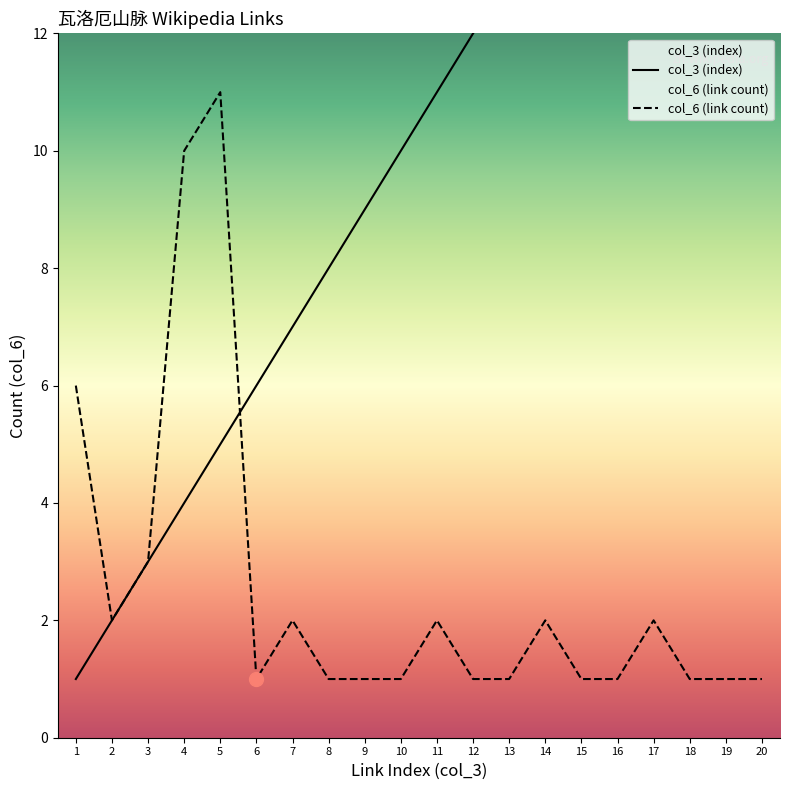

Reading left to right, list all the values displayed in this chart.

col_3 (index): 1=1	2=2	3=3	4=4	5=5	6=6	7=7	8=8	9=9	10=10	11=11	12=12	13=13	14=14	15=15	16=16	17=17	18=18	19=19	20=20
col_6 (link count): 1=6	2=2	3=3	4=10	5=11	6=1	7=2	8=1	9=1	10=1	11=2	12=1	13=1	14=2	15=1	16=1	17=2	18=1	19=1	20=1